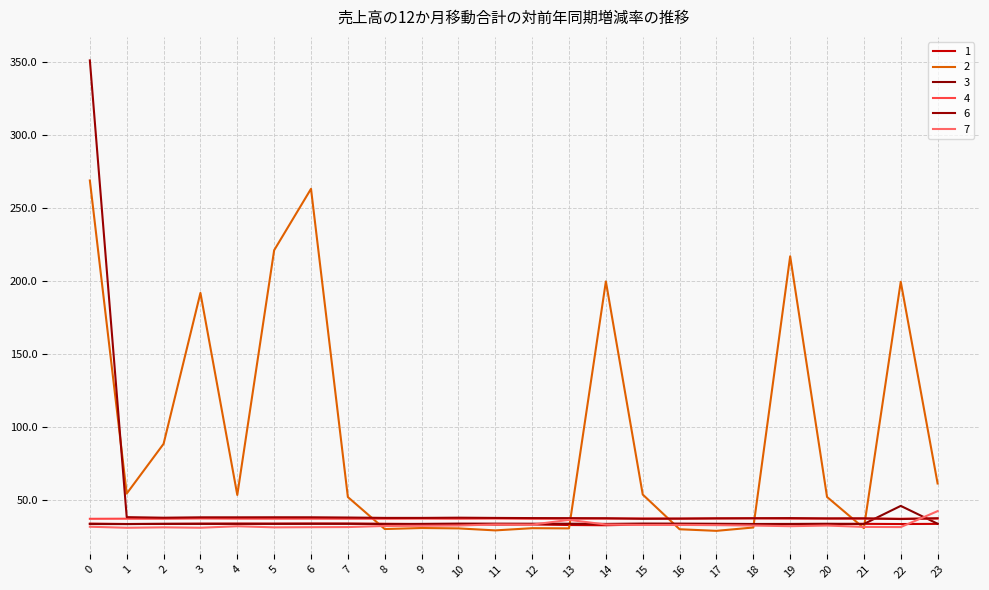

Is this an area chart (filled region under the line)?

No